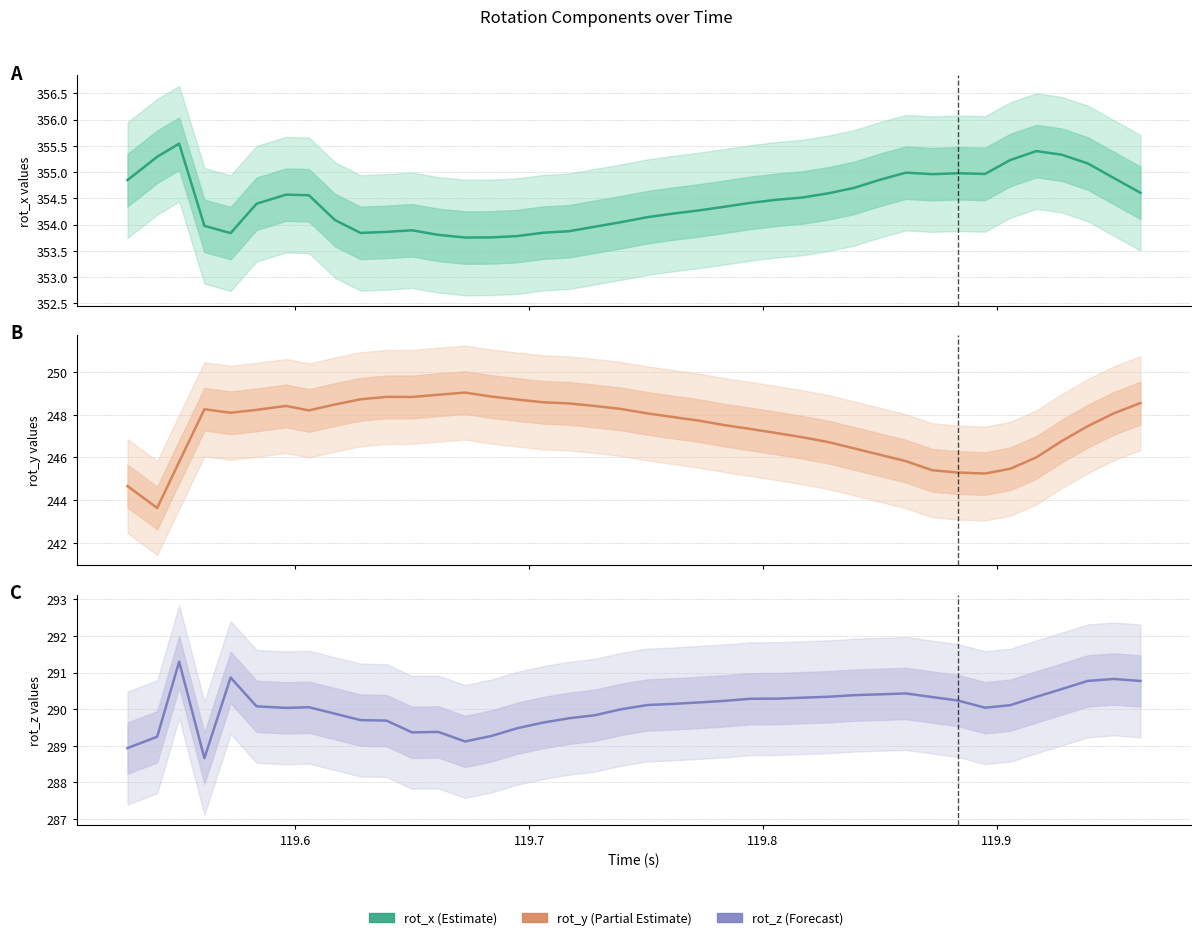

True or false: rot_y and rot_z intersect in this chart.

False